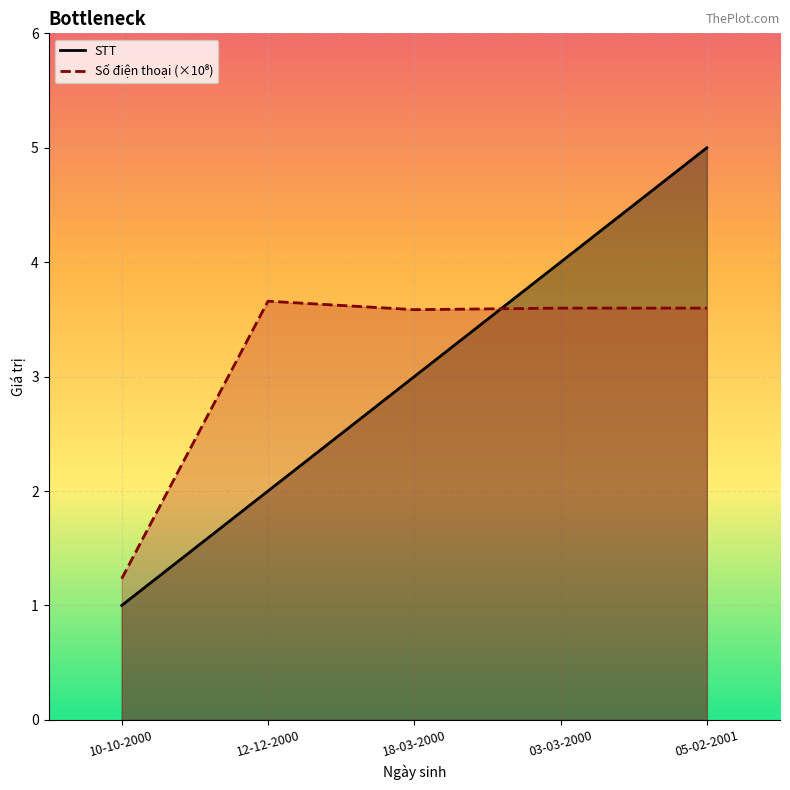

What position from the right is 12-12-2000?

4